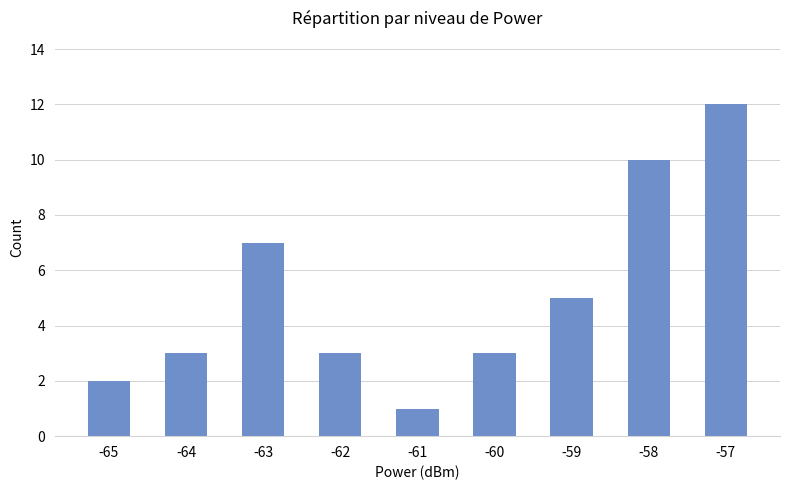

Reading left to right, what are all the values shown in this chart?

-65=2	-64=3	-63=7	-62=3	-61=1	-60=3	-59=5	-58=10	-57=12